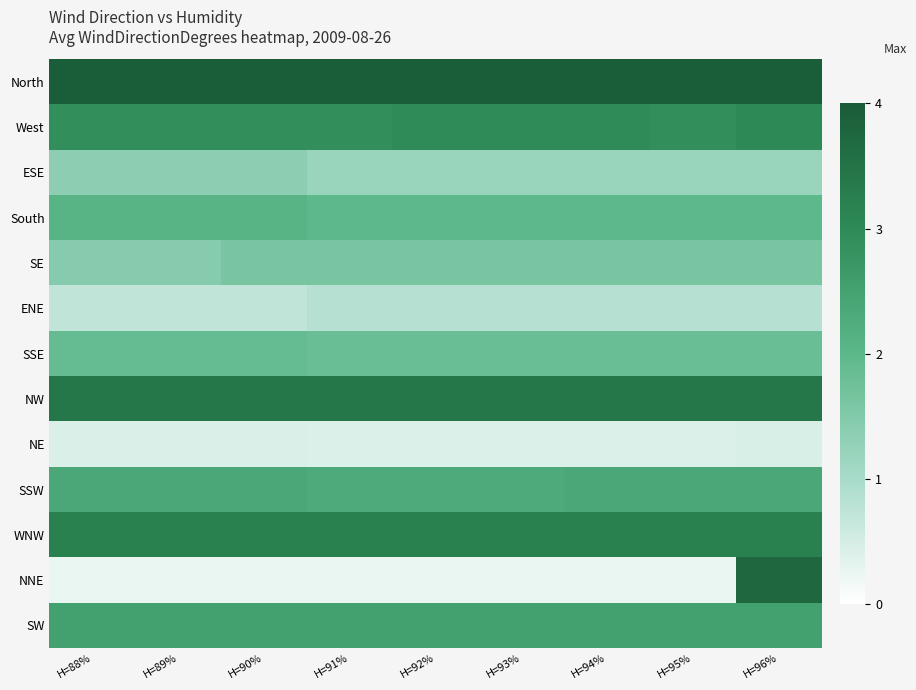

Which series has the largest total across all categories?

North